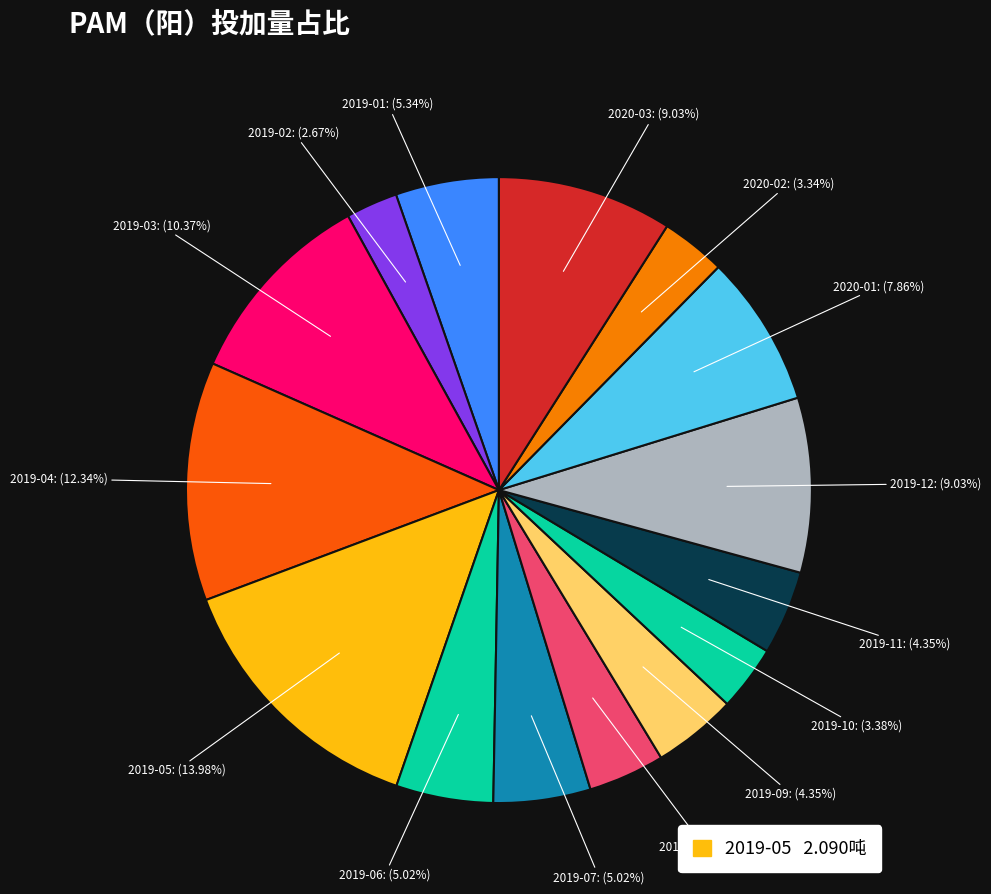

To the nearest percent, what is the difference between the 2019-01 and 2020-03 slice percentages?

4%